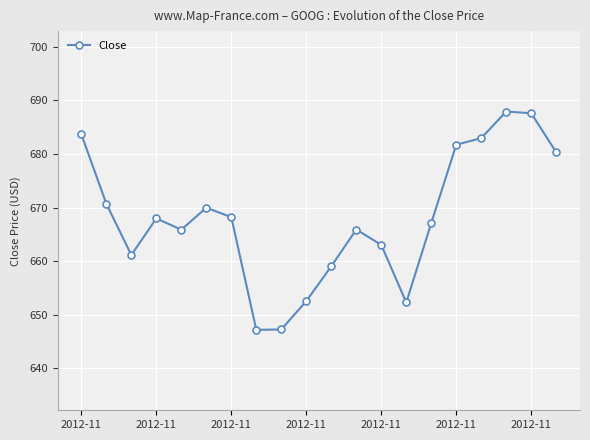

What is the difference between the maximum and minimum values?

40.7